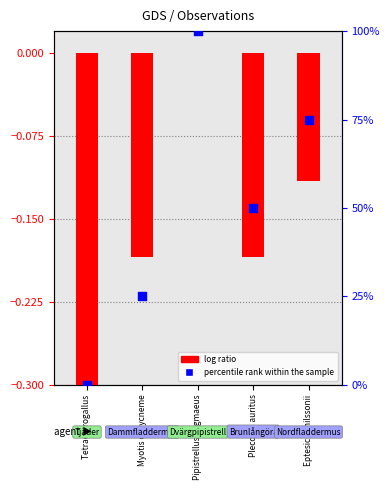

Which has a higher value, Tetrao urogallus or Plecotus auritus?

Plecotus auritus